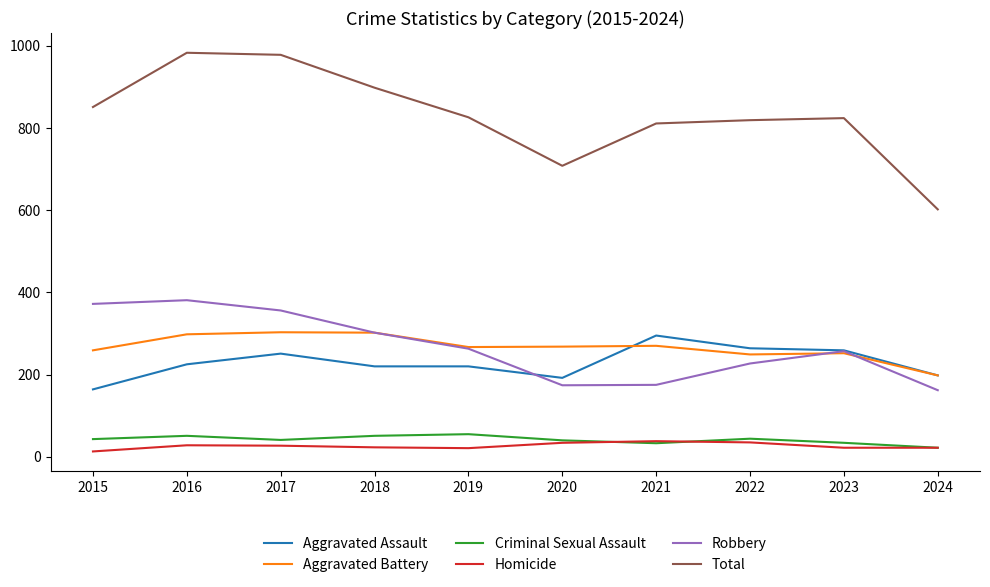

Count the number of categories in the chart.

10